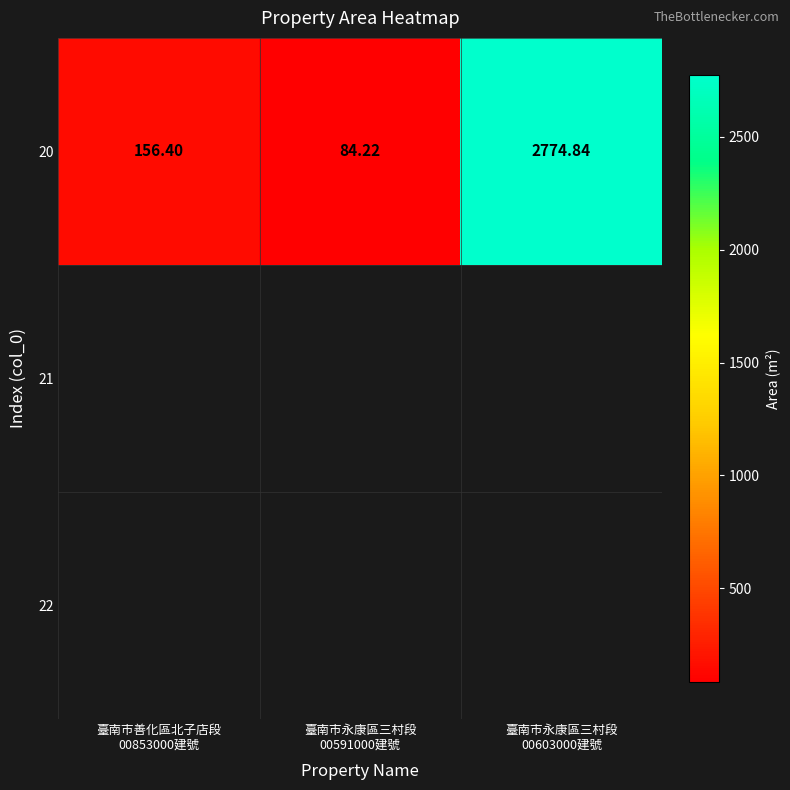

What is the difference between the maximum and minimum values?

2690.6